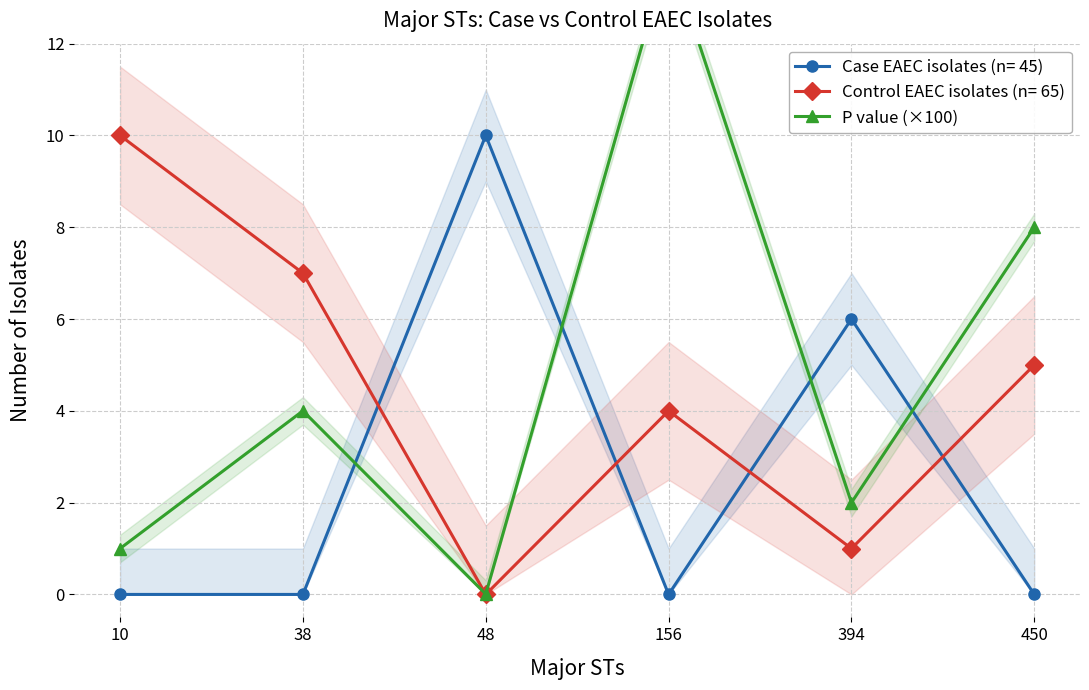

At which category does the chart reach its peak across all series?

156